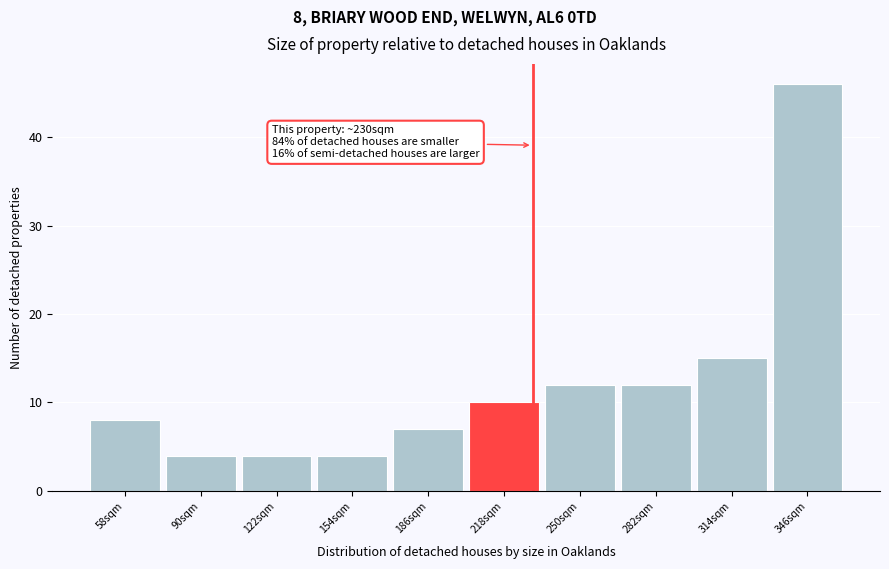

Which range on the x-axis has the tallest bar?

330 to 362